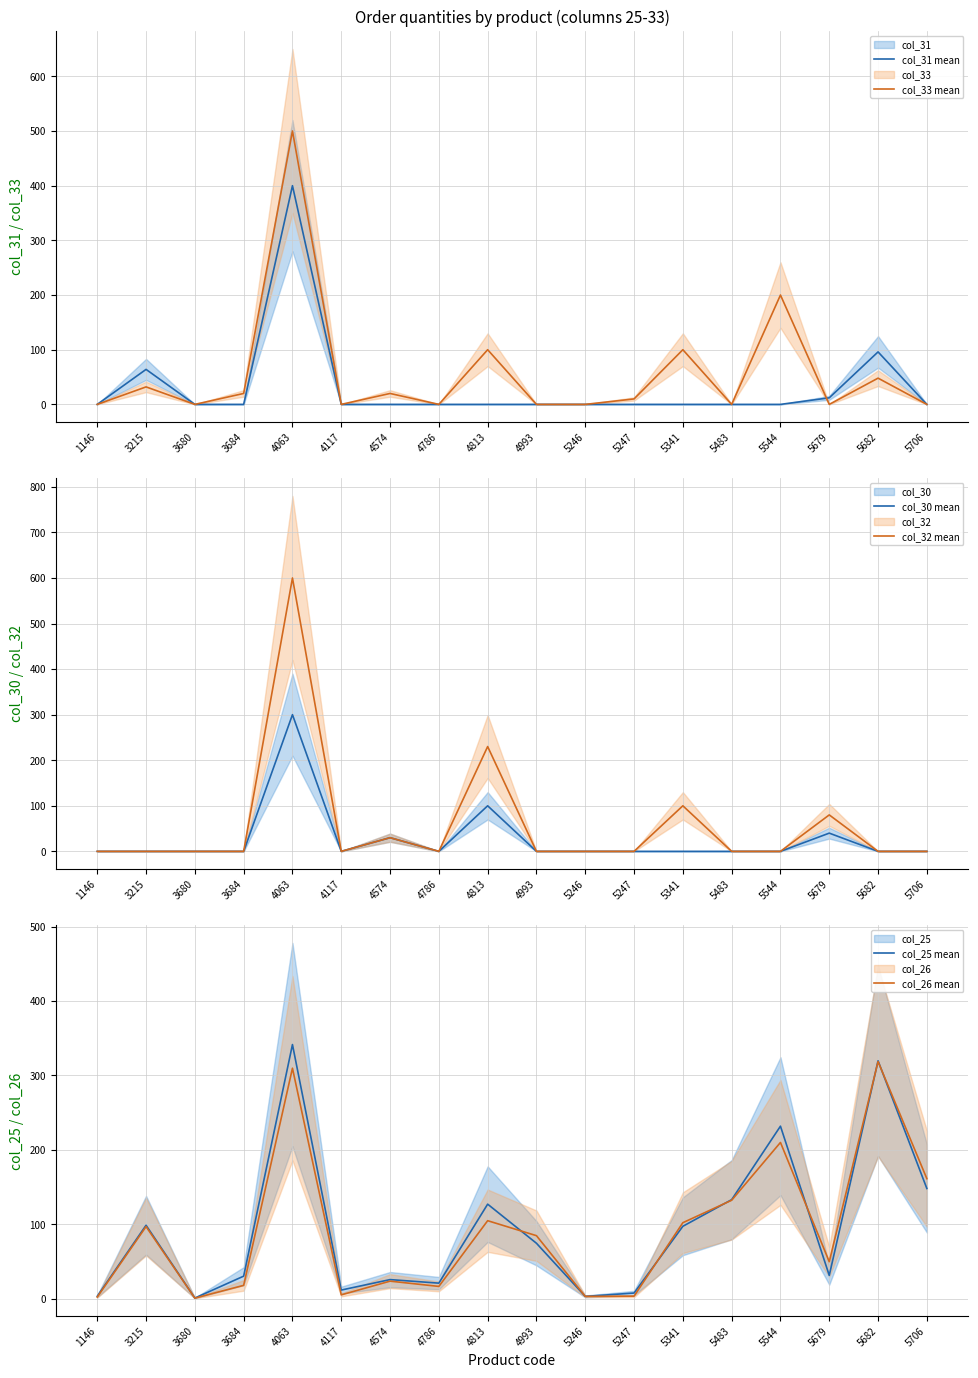

Reading left to right, list all the values displayed in this chart.

col_31 mean: 1146=0.0	3215=64.0	3680=0.0	3684=0.0	4063=400.0	4117=0.0	4574=0.0	4786=0.0	4813=0.0	4993=0.0	5246=0.0	5247=0.0	5341=0.0	5483=0.0	5544=0.0	5679=12.0	5682=96.0	5706=0.0
col_33 mean: 1146=0.0	3215=32.0	3680=0.0	3684=20.0	4063=500.0	4117=0.0	4574=20.0	4786=0.0	4813=100.0	4993=0.0	5246=0.0	5247=10.0	5341=100.0	5483=0.0	5544=200.0	5679=0.0	5682=48.0	5706=0.0
col_30 mean: 1146=0.0	3215=0.0	3680=0.0	3684=0.0	4063=300.0	4117=0.0	4574=30.0	4786=0.0	4813=100.0	4993=0.0	5246=0.0	5247=0.0	5341=0.0	5483=0.0	5544=0.0	5679=40.0	5682=0.0	5706=0.0
col_32 mean: 1146=0.0	3215=0.0	3680=0.0	3684=0.0	4063=600.0	4117=0.0	4574=30.0	4786=0.0	4813=230.0	4993=0.0	5246=0.0	5247=0.0	5341=100.0	5483=0.0	5544=0.0	5679=80.0	5682=0.0	5706=0.0
col_25 mean: 1146=3.2	3215=98.6	3680=0.8	3684=30.2	4063=341.5	4117=11.5	4574=25.6	4786=20.8	4813=127.0	4993=74.4	5246=3.0	5247=7.5	5341=97.2	5483=133.0	5544=231.8	5679=31.2	5682=319.6	5706=148.0
col_26 mean: 1146=2.1	3215=96.8	3680=0.7	3684=17.8	4063=309.7	4117=5.0	4574=23.5	4786=16.4	4813=104.7	4993=84.6	5246=3.0	5247=3.3	5341=102.0	5483=132.2	5544=209.9	5679=49.6	5682=318.6	5706=161.2